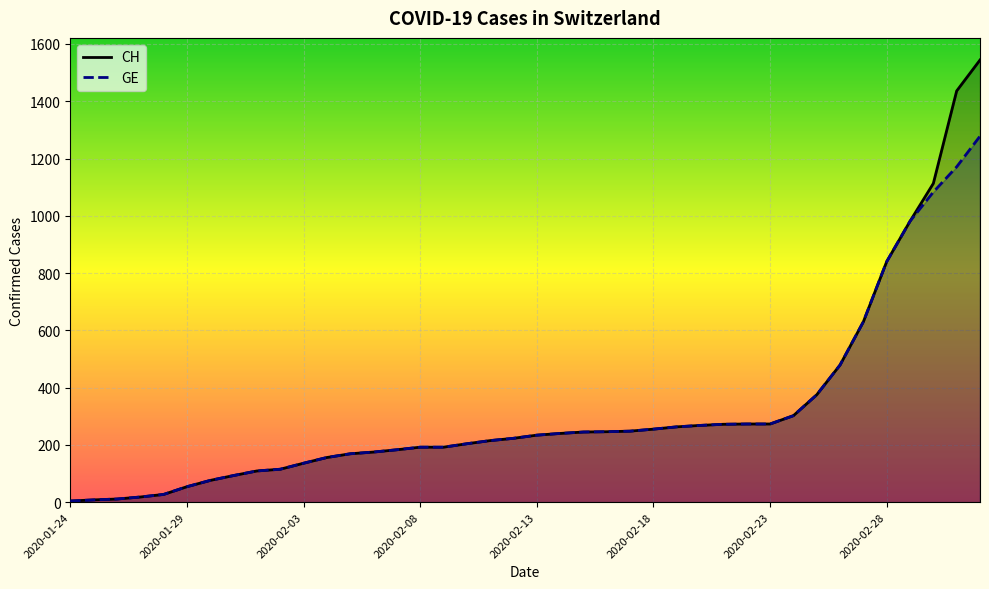

True or false: GE has more than 2 interior local peaks.

False